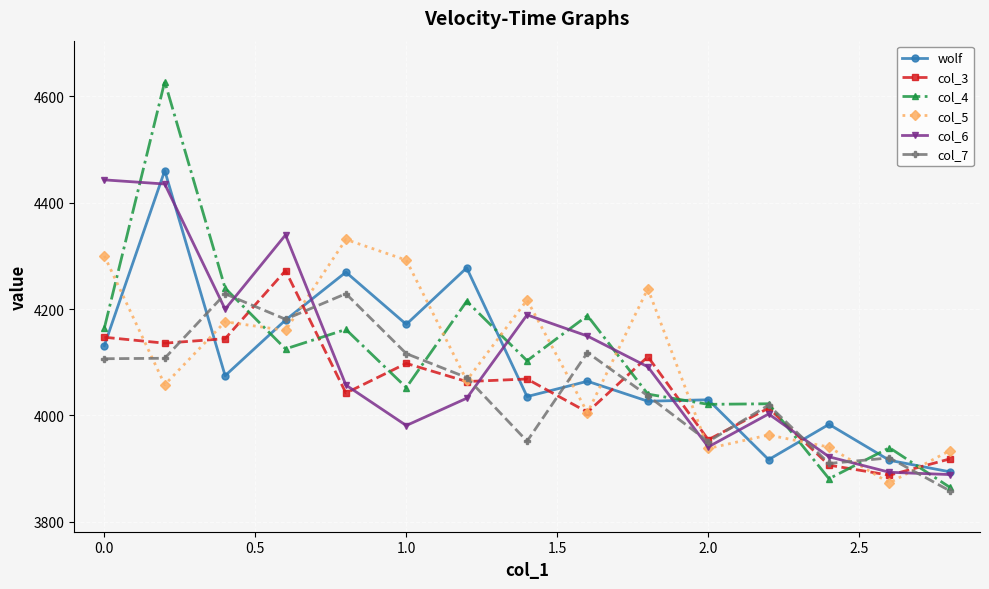

How many intersections are there between col_4 and col_5?

10